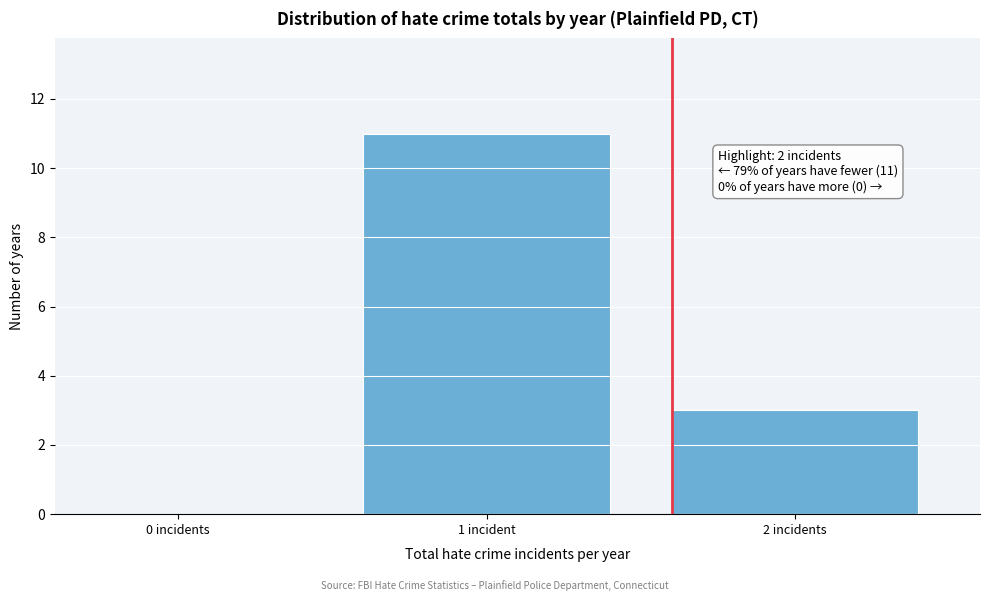

Reading left to right, transcribe all the data shown in this chart.

0 incidents=0	1 incident=11	2 incidents=3